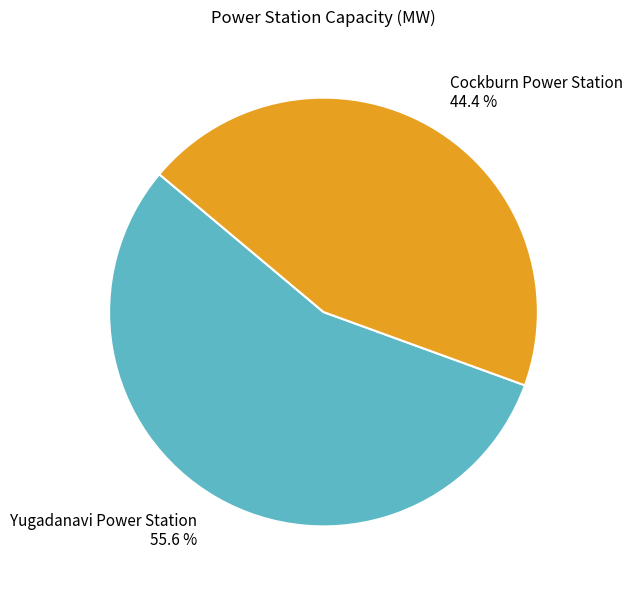

Which category has the biggest portion of the pie?

Yugadanavi Power Station